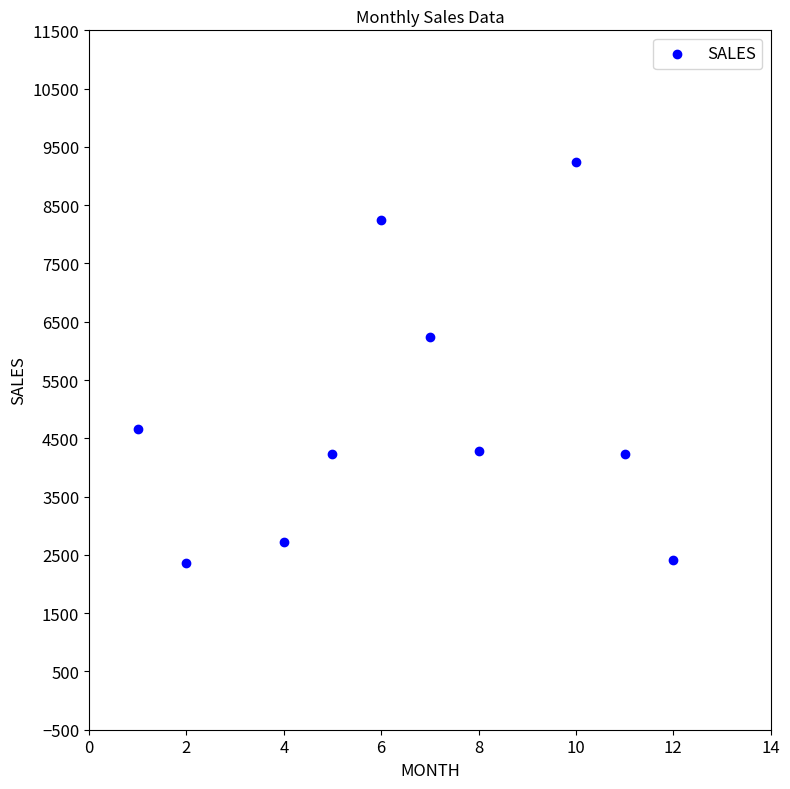

What is the range of Y values (max minus min)?

6877